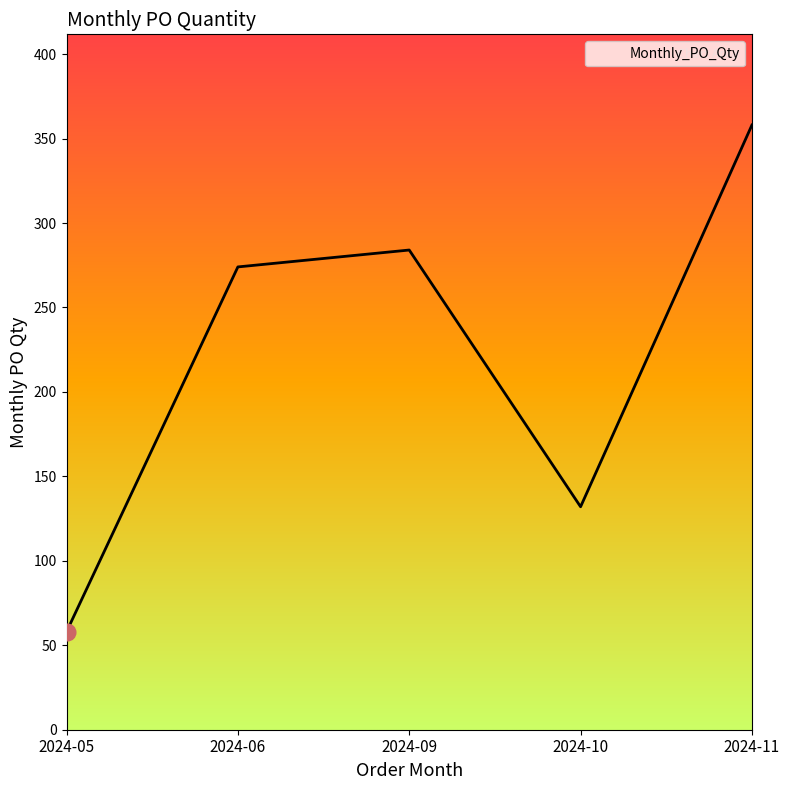

Approximately how many times larger is the value at 2024-05 compared to 2024-10?

0.4